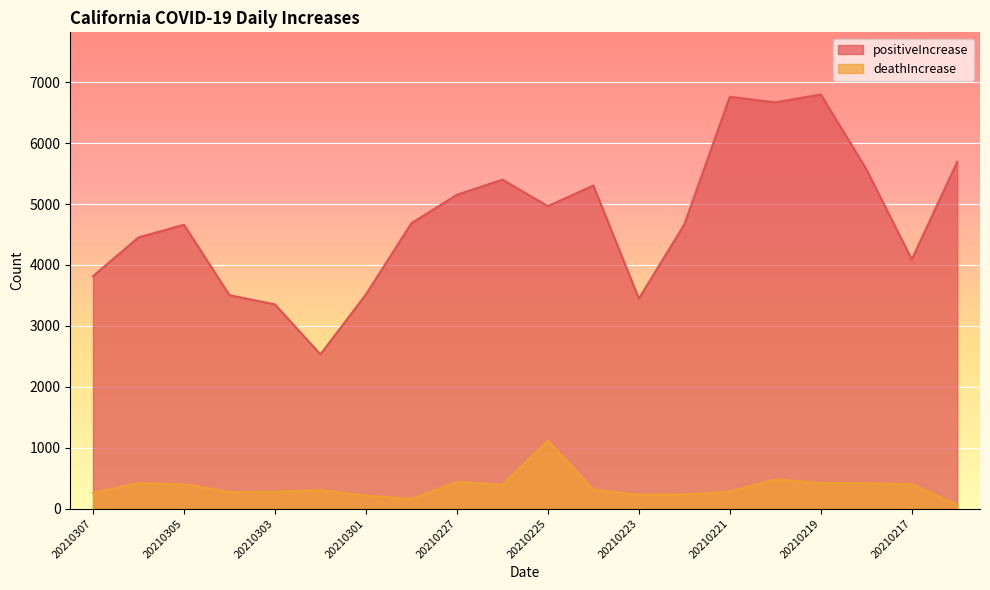

What is the smallest value displayed?

64